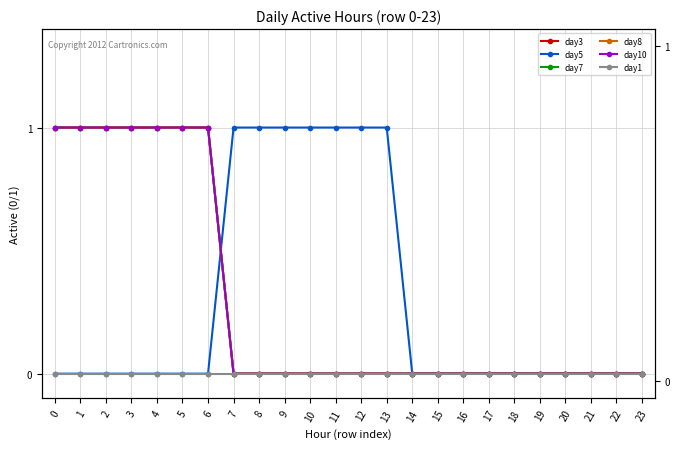

True or false: day10 has more than 1 points higher than both neighbors.

False